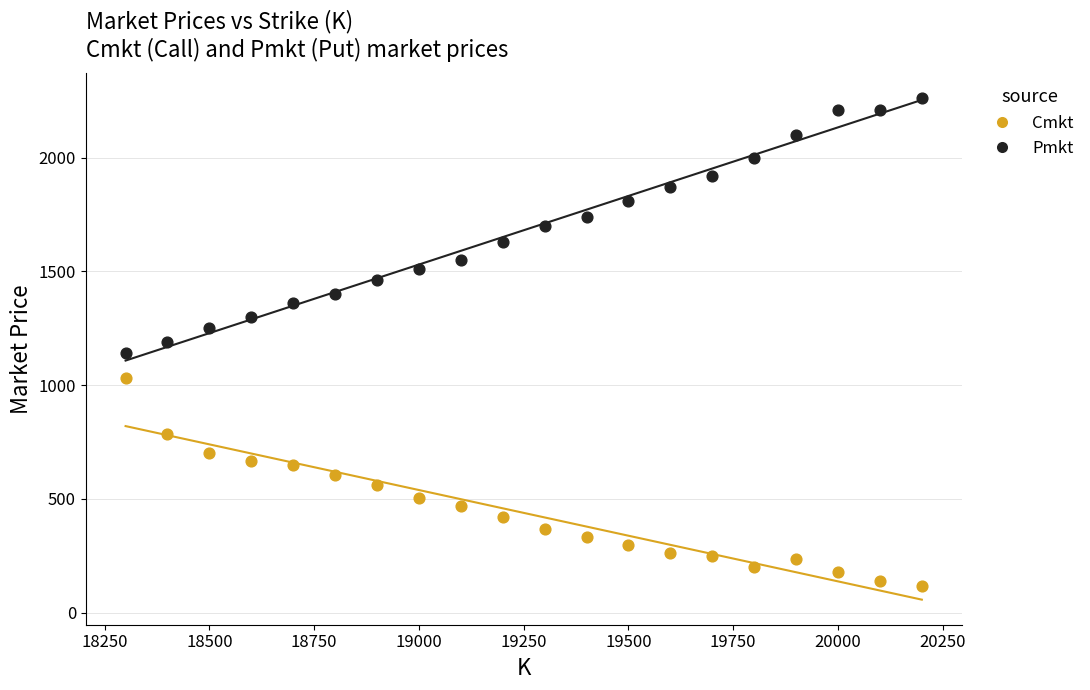

Which series contains the highest Y value?

Pmkt